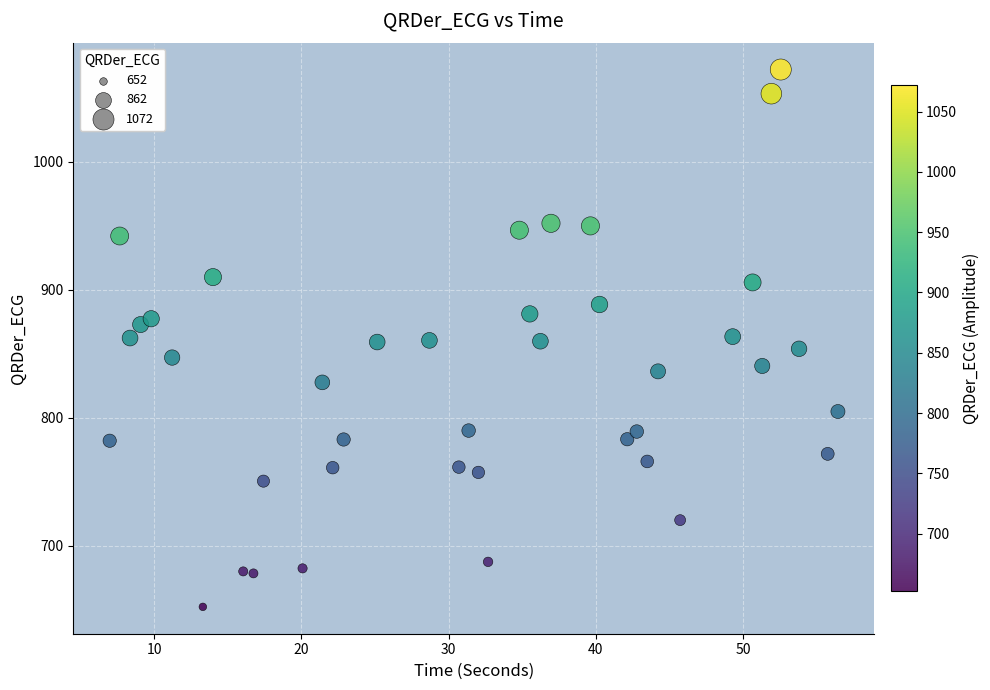

What is the range of X values (max minus min)?

49.5